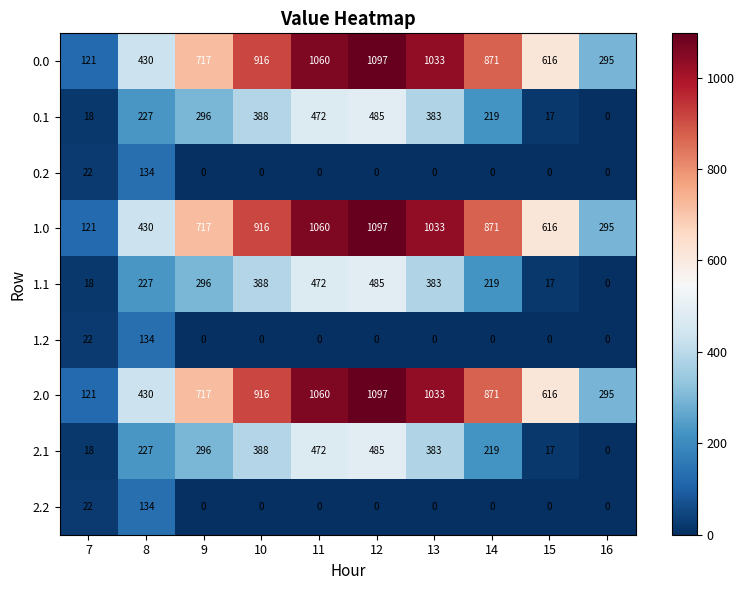

What is the average value of the 0.2 series?

16